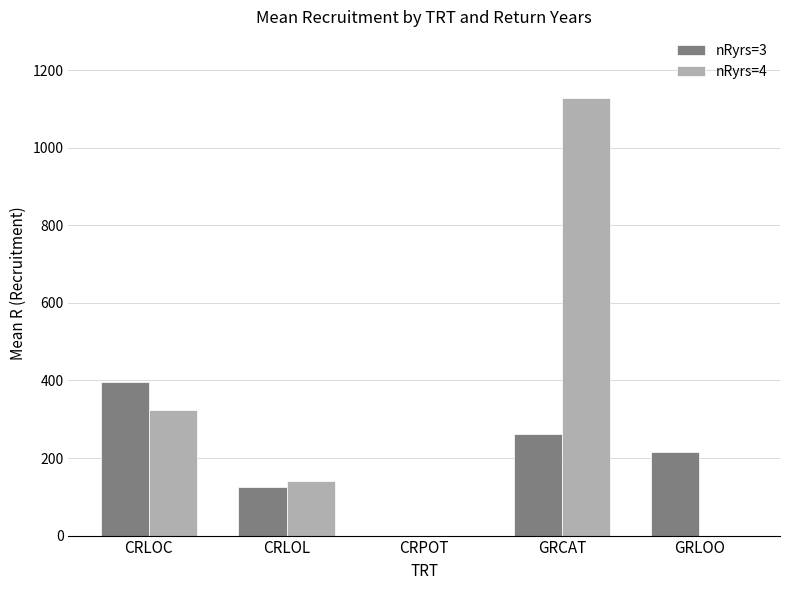

What is the sum of the nRyrs=4 values at CRLOC and CRLOL?

464.9